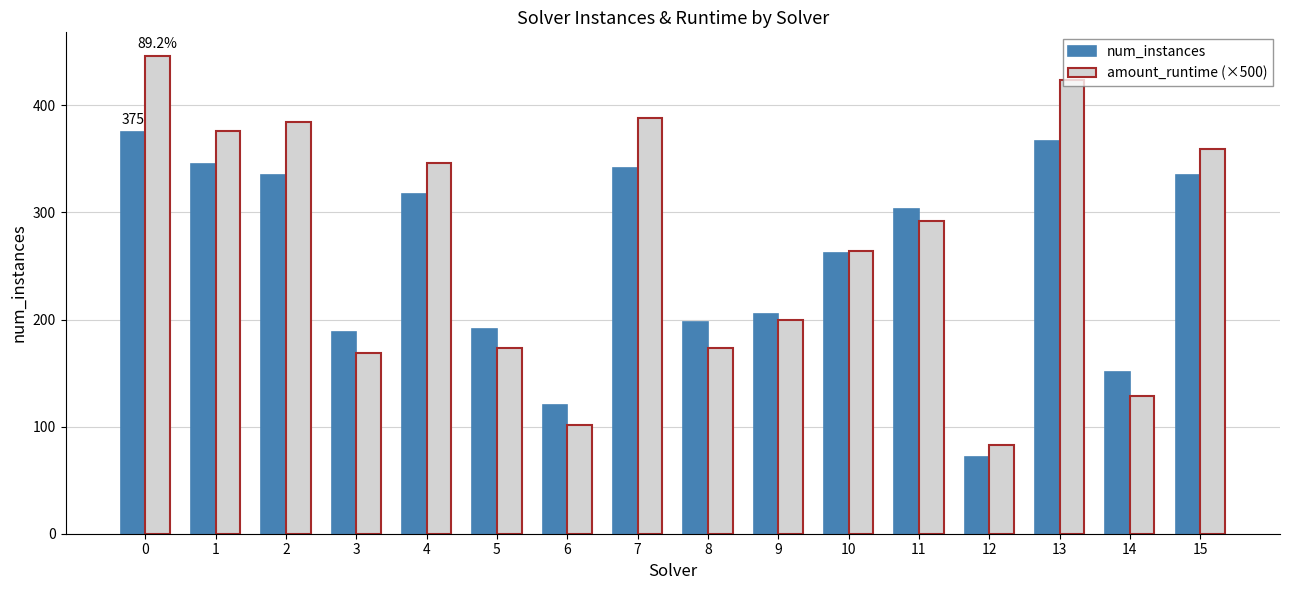

Is the value of num_instances at 4 greater than the value of amount_runtime (×500) at 8?

Yes